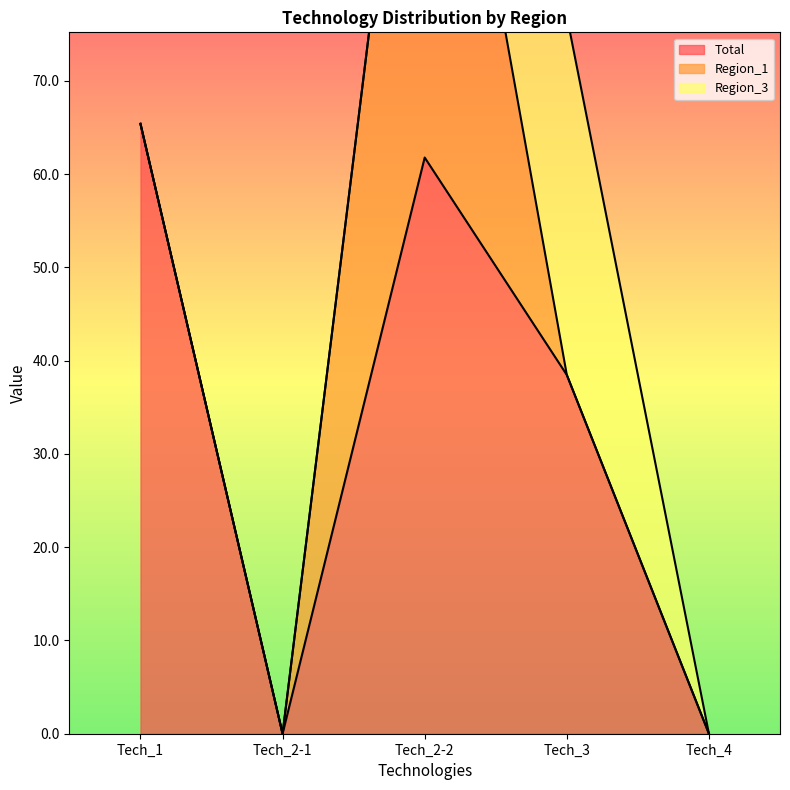

True or false: Total and Region_3 cross at least once.

False